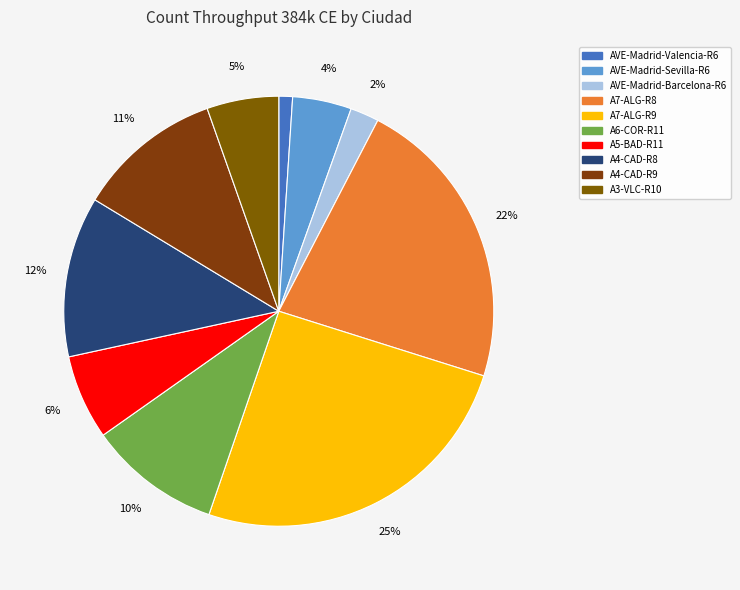

How many segments does this pie chart have?

10